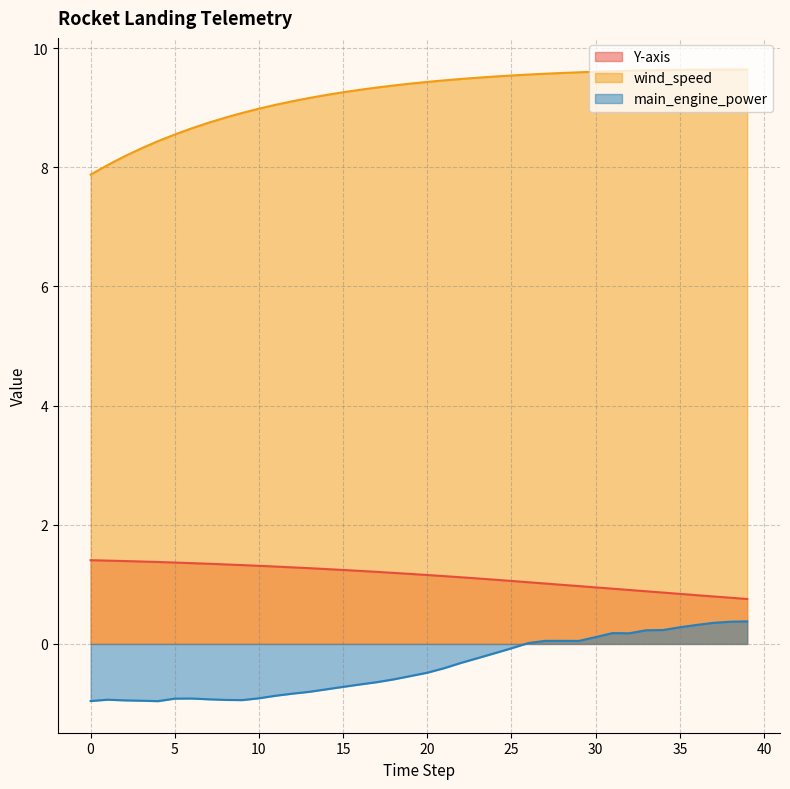

At which label is Y-axis closest to 1?

28